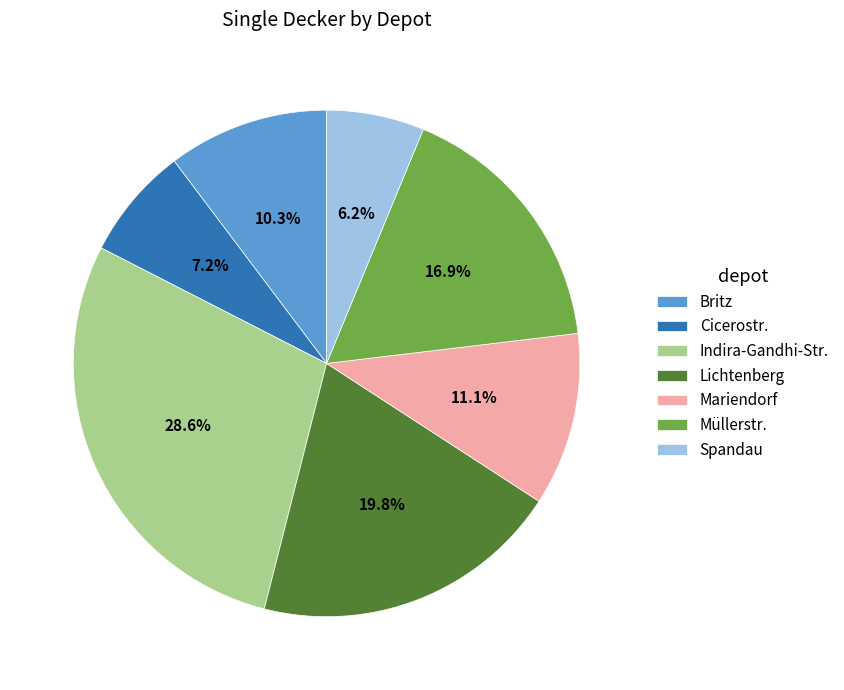

Which slice is the smallest?

Spandau